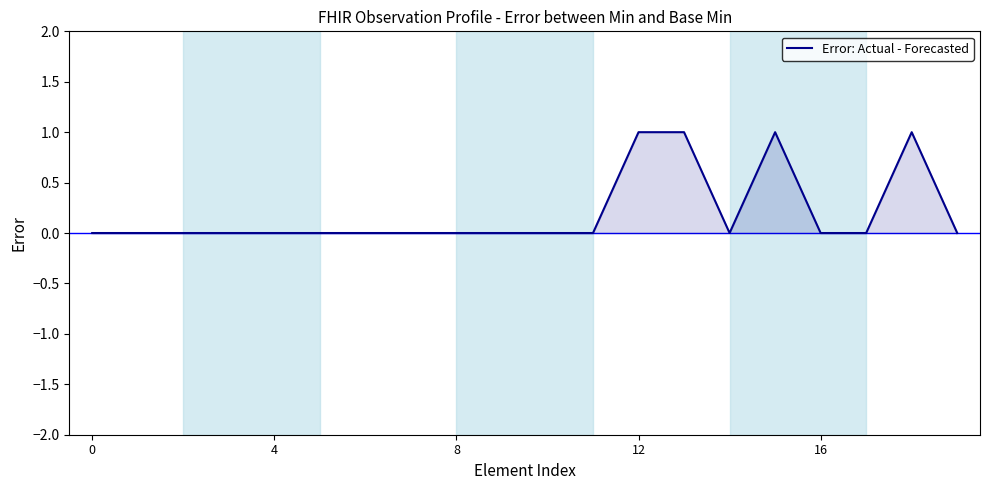

How many categories are shown in the chart?

20